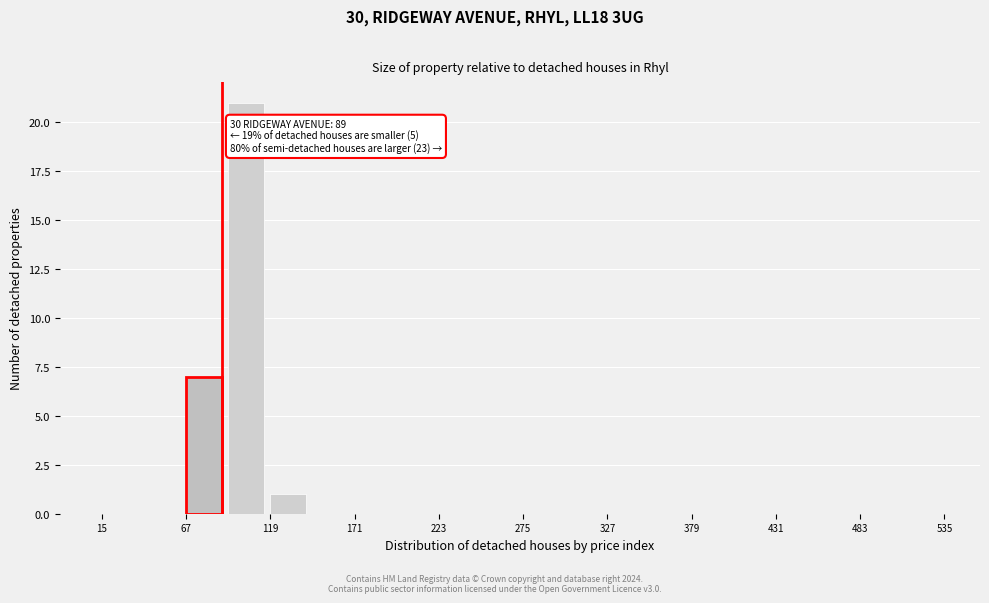

Around what value on the x-axis is the tallest bar? Give the approximate position of its centre, as read against the axis.

100